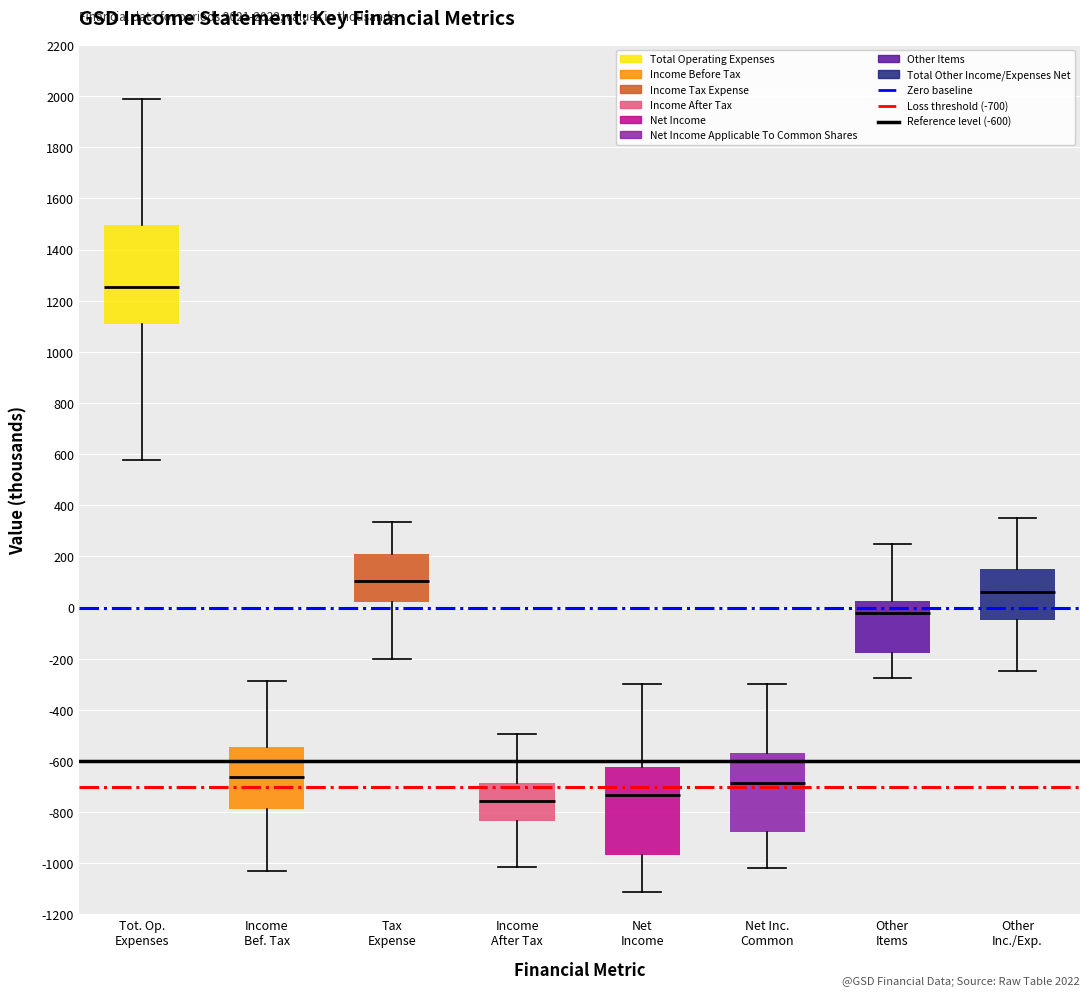

Which box is the tallest, from its lower edge to its upper edge?

Tot. Op. Expenses